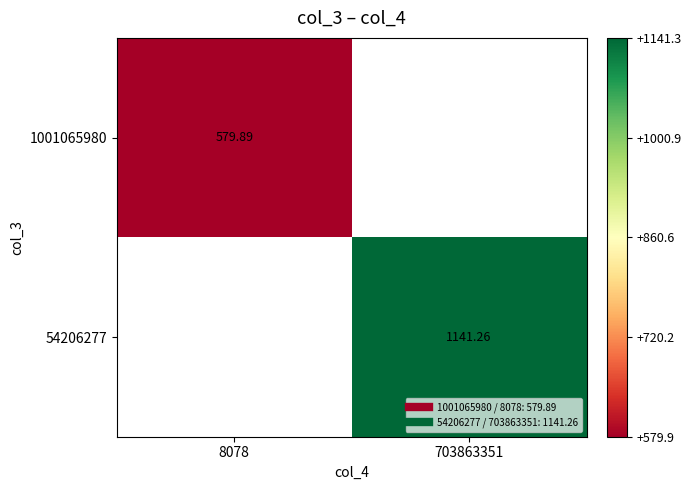

Is the value of 1001065980 at 703863351 greater than the value of 54206277 at 703863351?

No